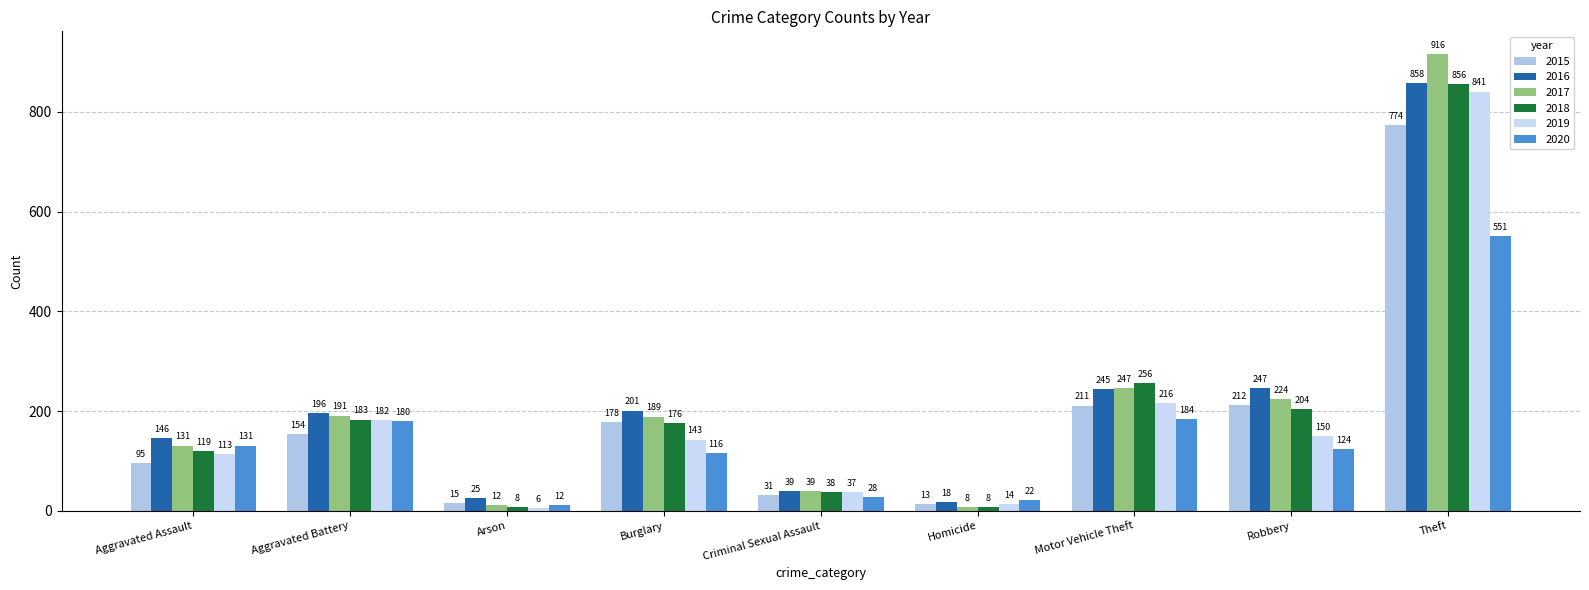

How many series are shown in this chart?

6